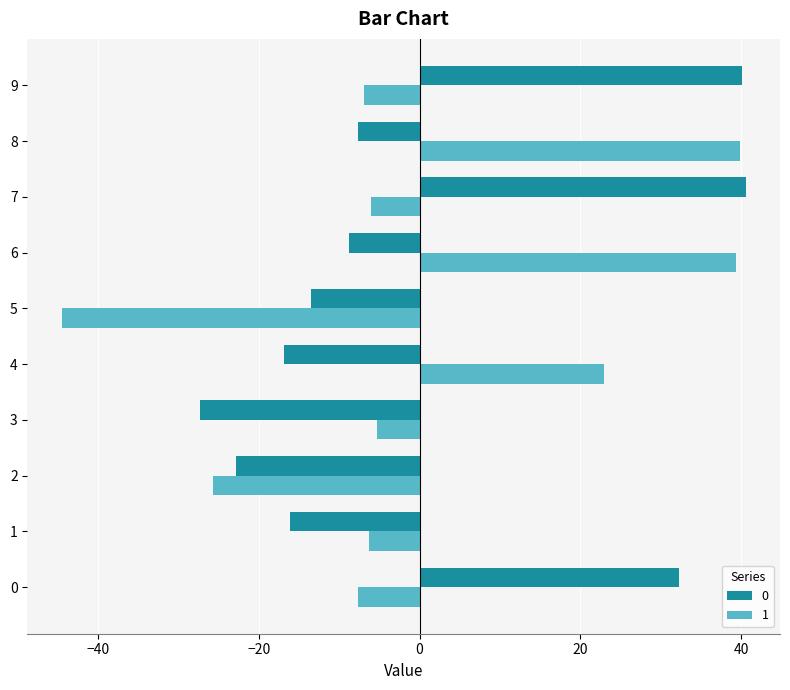

What is the difference between the highest and lowest values at 4?

39.8